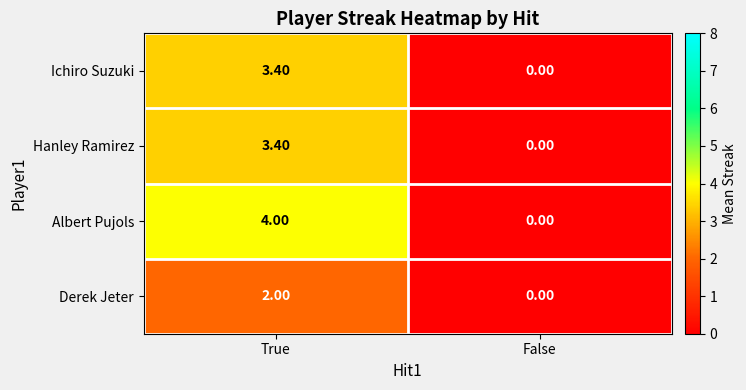

Which label corresponds to the largest value in the chart?

True